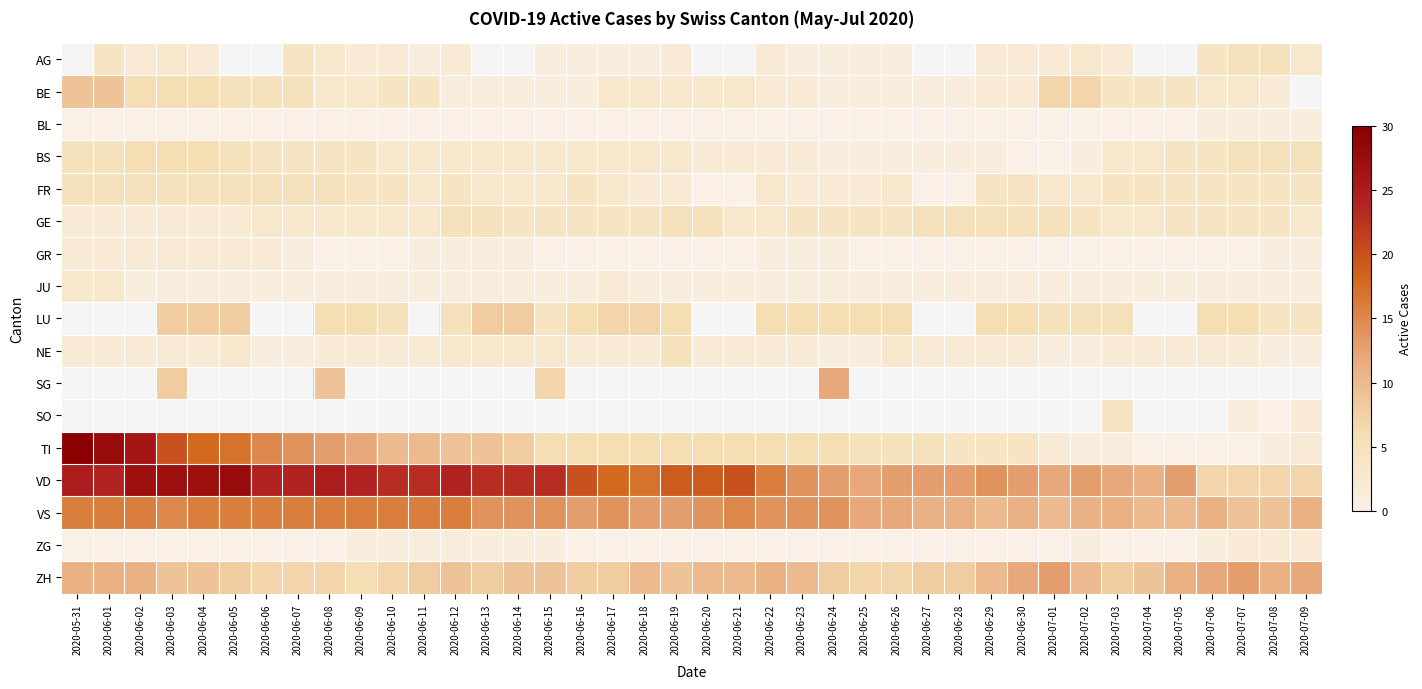

True or false: AG has a value of 1.0 at 2020-06-25.

True